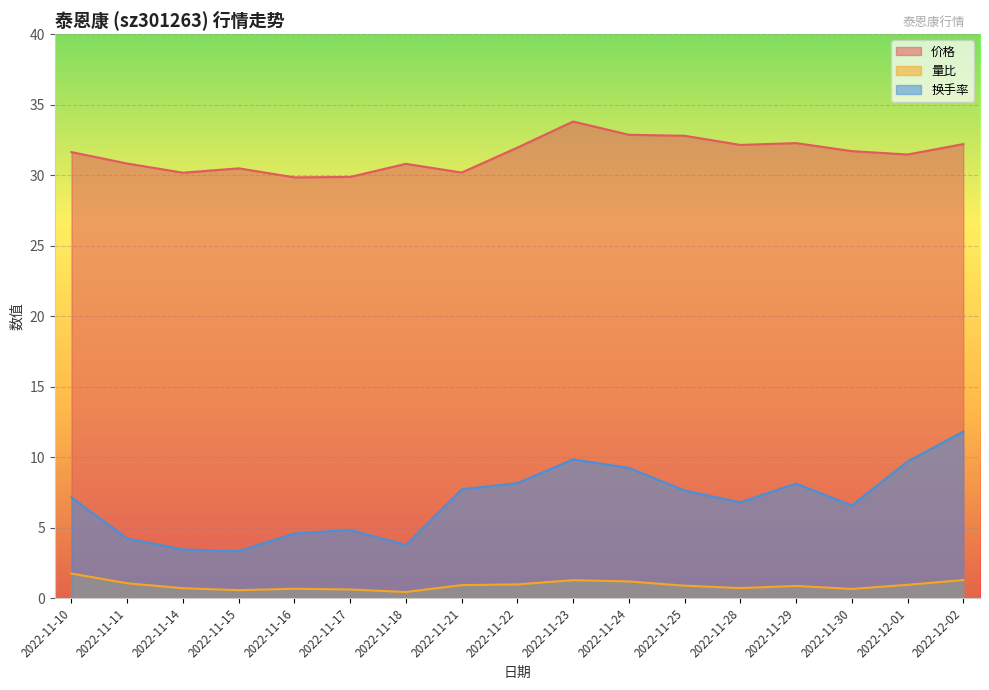

Which series has the widest spread of values?

换手率